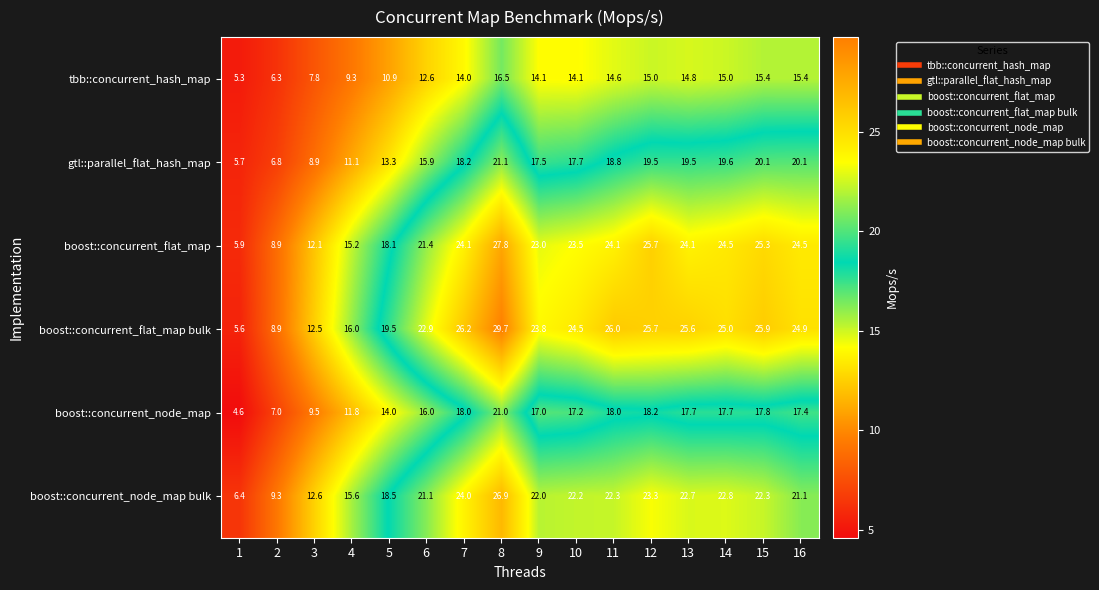

Which series has the widest spread of values?

boost::concurrent_flat_map bulk